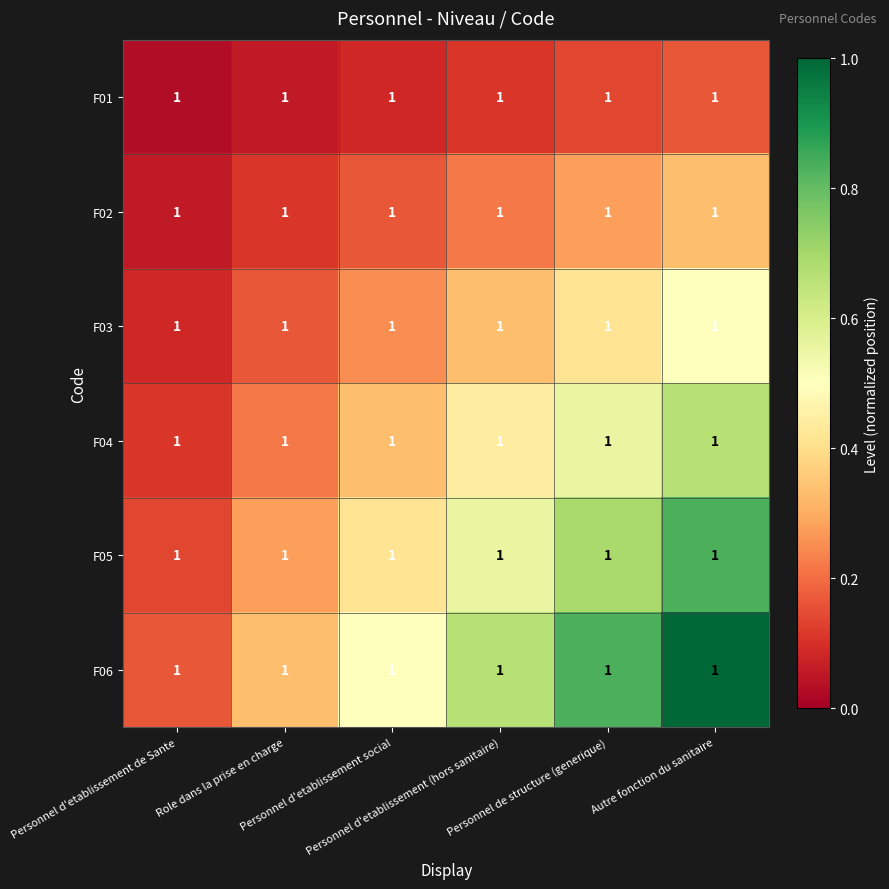

What is the total value across all series at Personnel d'etablissement de Sante?

0.6